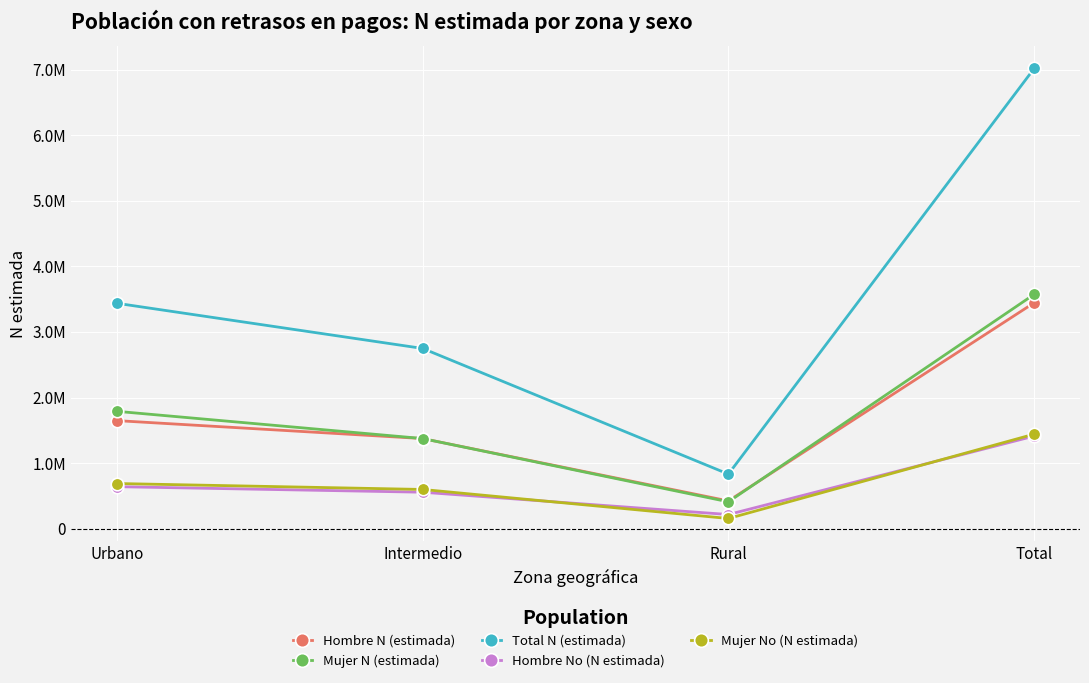

Which has a higher value, Urbano or Rural?

Urbano